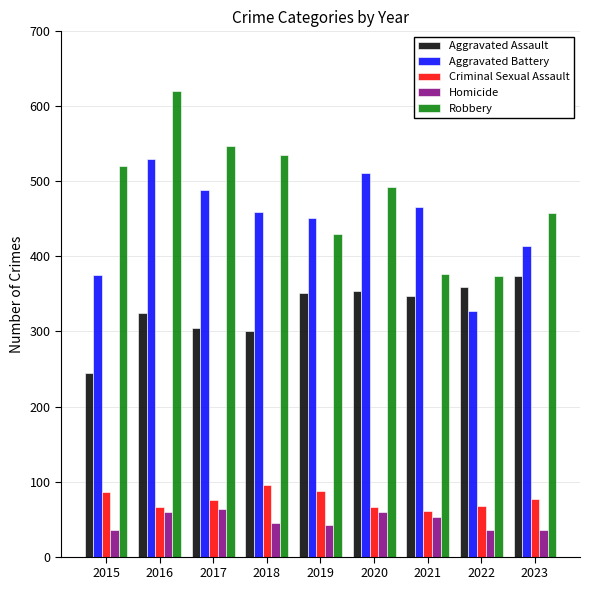

What is the difference between the highest and lowest values at 2019?

409